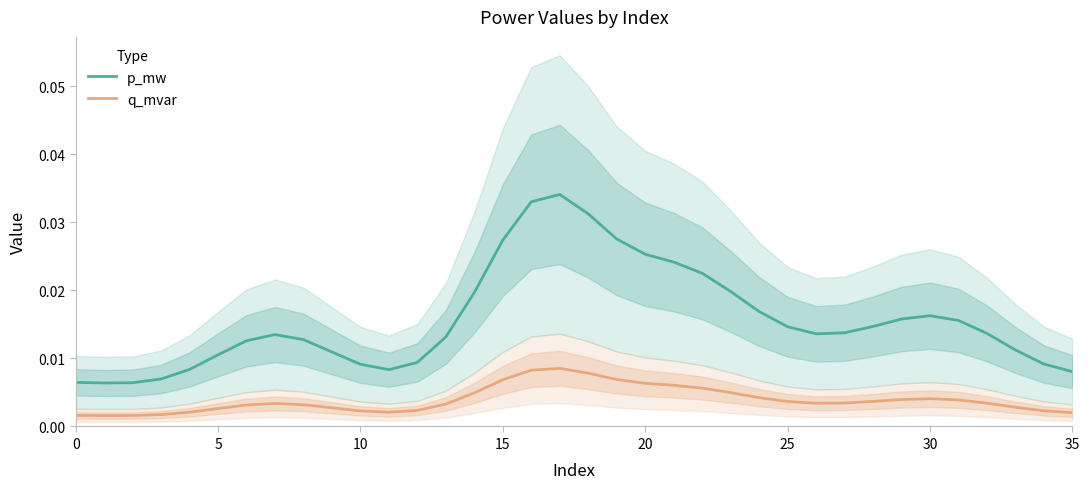

The p_mw series shows 0.0 at 26. True or false?

True